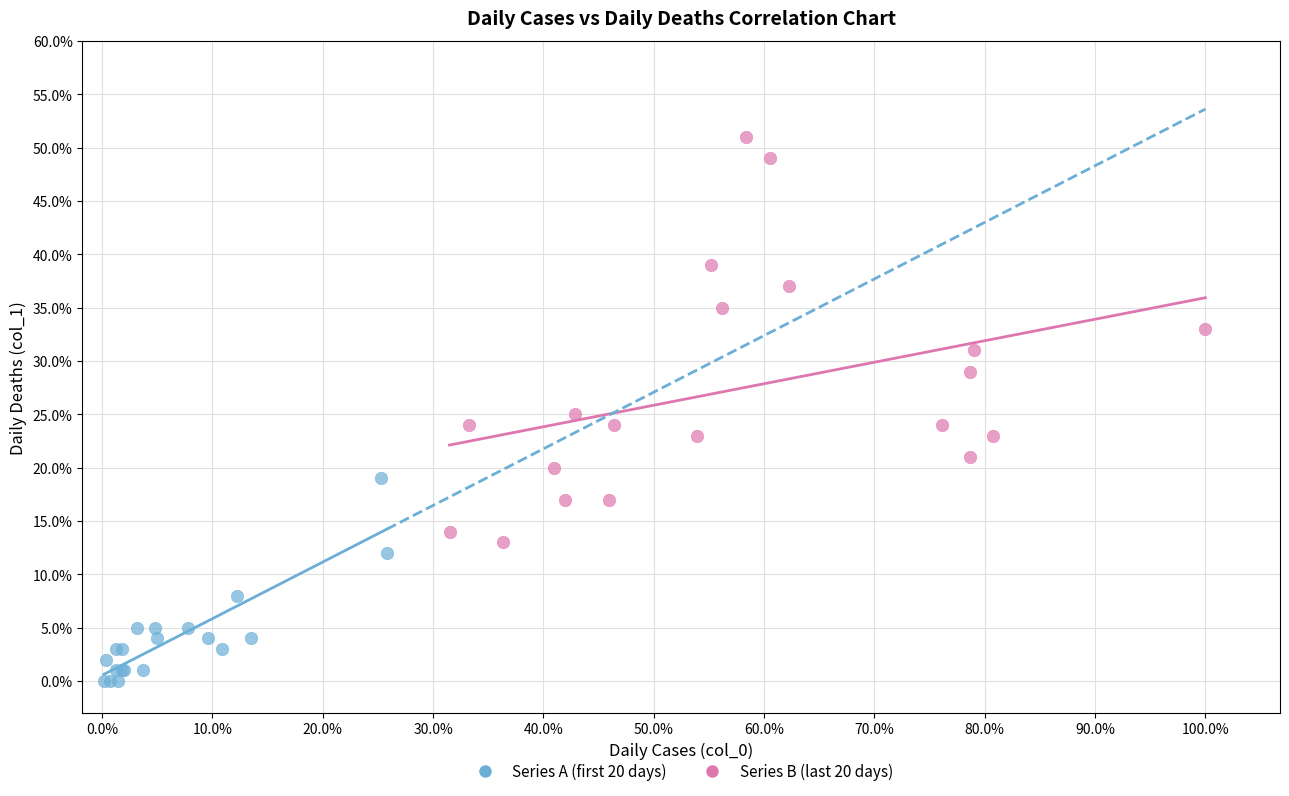

What are all the series names shown in the legend?

Series A (first 20 days), Series B (last 20 days)